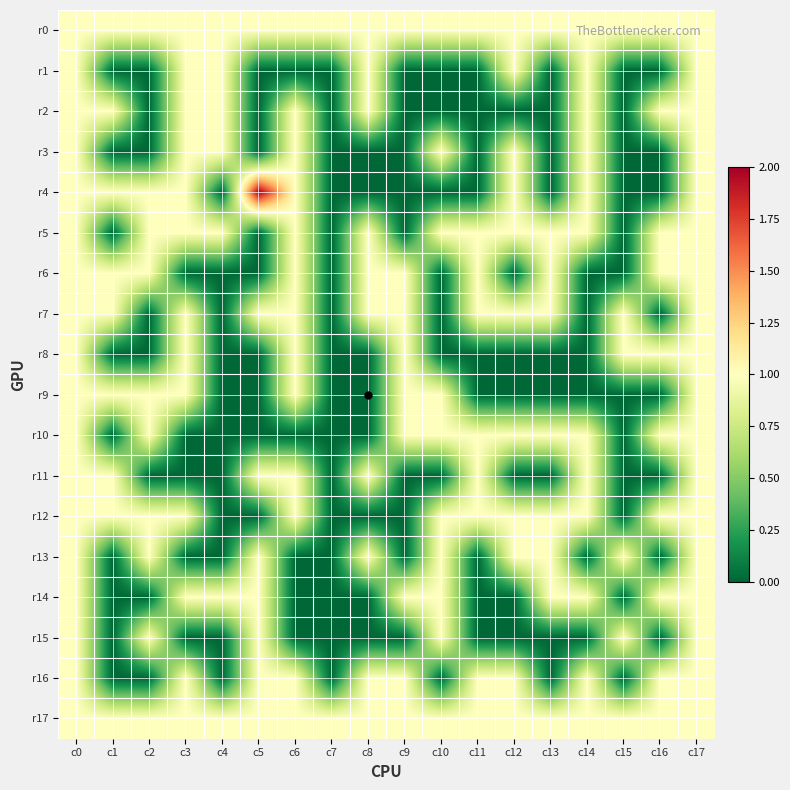

Reading right to left, transcribe all the data shown in this chart.

r0: c17=1	c16=1	c15=1	c14=1	c13=1	c12=1	c11=1	c10=1	c9=1	c8=1	c7=1	c6=1	c5=1	c4=1	c3=1	c2=1	c1=1	c0=1
r1: c17=1	c16=0	c15=0	c14=1	c13=0	c12=1	c11=0	c10=0	c9=0	c8=1	c7=0	c6=0	c5=0	c4=1	c3=1	c2=0	c1=0	c0=1
r2: c17=1	c16=1	c15=0	c14=1	c13=0	c12=0	c11=0	c10=0	c9=0	c8=1	c7=0	c6=1	c5=0	c4=1	c3=1	c2=0	c1=1	c0=1
r3: c17=1	c16=0	c15=0	c14=1	c13=0	c12=1	c11=0	c10=1	c9=0	c8=0	c7=0	c6=1	c5=0	c4=1	c3=1	c2=0	c1=0	c0=1
r4: c17=1	c16=0	c15=0	c14=1	c13=0	c12=1	c11=0	c10=0	c9=0	c8=0	c7=0	c6=1	c5=2	c4=0	c3=1	c2=1	c1=1	c0=1
r5: c17=1	c16=1	c15=0	c14=1	c13=1	c12=1	c11=1	c10=1	c9=0	c8=1	c7=0	c6=1	c5=0	c4=1	c3=1	c2=1	c1=0	c0=1
r6: c17=1	c16=1	c15=0	c14=0	c13=1	c12=0	c11=1	c10=0	c9=1	c8=1	c7=0	c6=1	c5=0	c4=0	c3=0	c2=1	c1=1	c0=1
r7: c17=1	c16=0	c15=1	c14=0	c13=1	c12=1	c11=1	c10=0	c9=1	c8=1	c7=0	c6=1	c5=1	c4=0	c3=1	c2=0	c1=1	c0=1
r8: c17=1	c16=1	c15=1	c14=0	c13=0	c12=0	c11=0	c10=0	c9=1	c8=0	c7=0	c6=1	c5=0	c4=0	c3=1	c2=0	c1=0	c0=1
r9: c17=1	c16=0	c15=0	c14=0	c13=0	c12=0	c11=0	c10=1	c9=1	c8=0	c7=0	c6=1	c5=0	c4=0	c3=1	c2=1	c1=1	c0=1
r10: c17=1	c16=1	c15=0	c14=1	c13=1	c12=1	c11=1	c10=1	c9=1	c8=0	c7=0	c6=0	c5=0	c4=0	c3=0	c2=1	c1=0	c0=1
r11: c17=1	c16=0	c15=0	c14=1	c13=0	c12=0	c11=1	c10=0	c9=0	c8=1	c7=0	c6=1	c5=1	c4=0	c3=0	c2=0	c1=1	c0=1
r12: c17=1	c16=1	c15=0	c14=1	c13=1	c12=1	c11=1	c10=1	c9=0	c8=0	c7=0	c6=1	c5=0	c4=0	c3=1	c2=1	c1=1	c0=1
r13: c17=1	c16=0	c15=1	c14=0	c13=1	c12=1	c11=0	c10=1	c9=0	c8=1	c7=0	c6=0	c5=1	c4=0	c3=0	c2=1	c1=0	c0=1
r14: c17=1	c16=1	c15=0	c14=1	c13=1	c12=0	c11=0	c10=1	c9=1	c8=0	c7=0	c6=0	c5=1	c4=1	c3=1	c2=0	c1=0	c0=1
r15: c17=1	c16=0	c15=1	c14=0	c13=0	c12=0	c11=0	c10=1	c9=0	c8=0	c7=0	c6=0	c5=1	c4=0	c3=0	c2=1	c1=0	c0=1
r16: c17=1	c16=1	c15=0	c14=1	c13=0	c12=1	c11=1	c10=0	c9=1	c8=1	c7=0	c6=1	c5=1	c4=0	c3=1	c2=0	c1=0	c0=1
r17: c17=1	c16=1	c15=1	c14=1	c13=1	c12=1	c11=1	c10=1	c9=1	c8=1	c7=1	c6=1	c5=1	c4=1	c3=1	c2=1	c1=1	c0=1